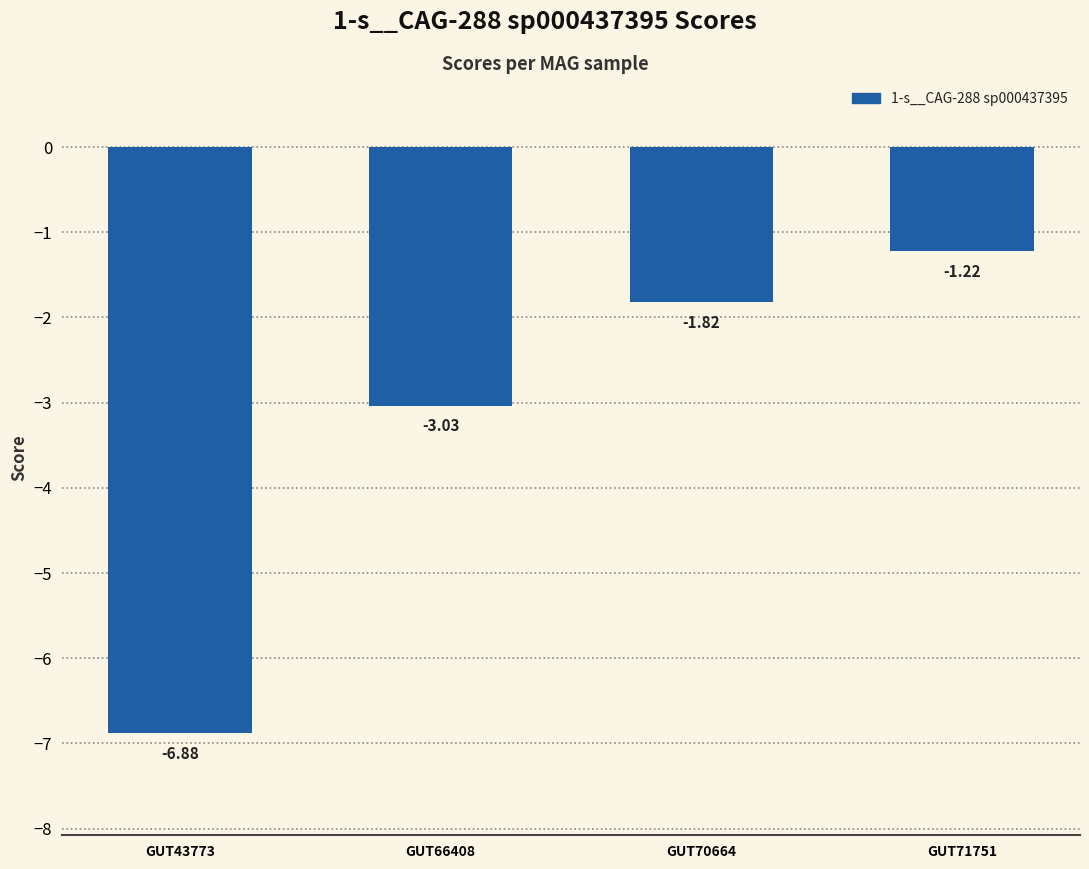

The value at GUT66408 is -5.3. True or false?

False